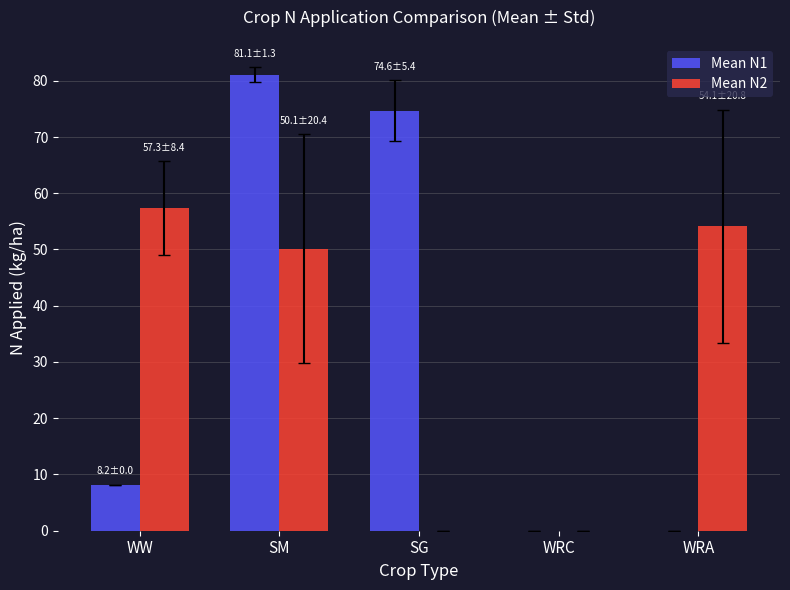

Reading right to left, what are all the values shown in this chart?

Mean N1: 0.0	0.0	74.6	81.1	8.2
Mean N2: 54.1	0.0	0.0	50.1	57.3